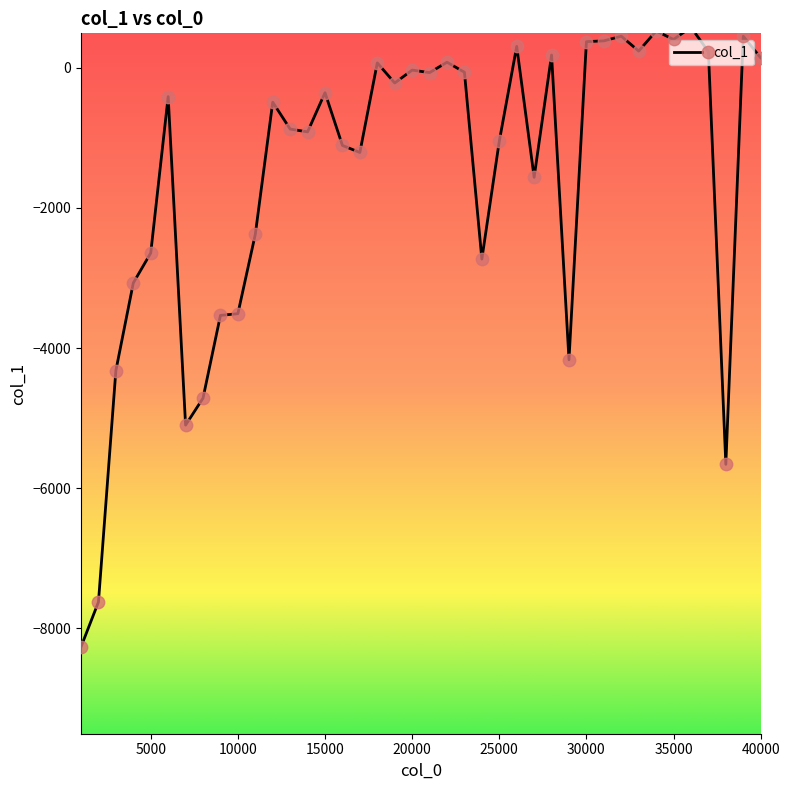

What is the smallest value displayed?

-8266.2